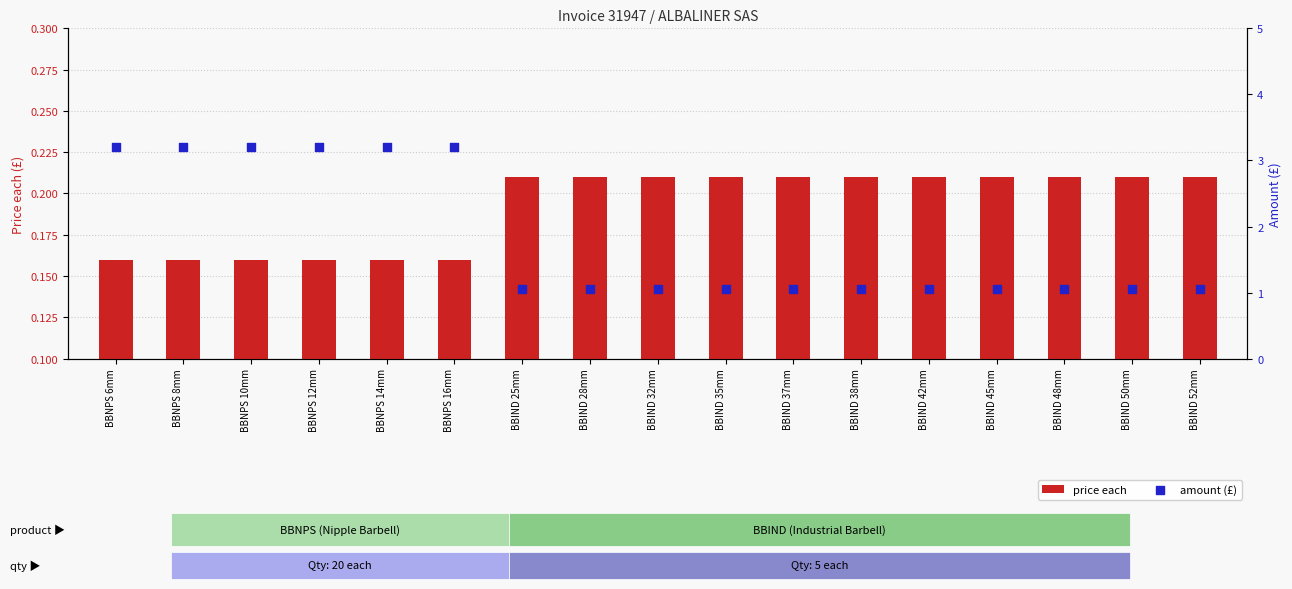

Which series reaches the maximum Y coordinate?

amount (£)